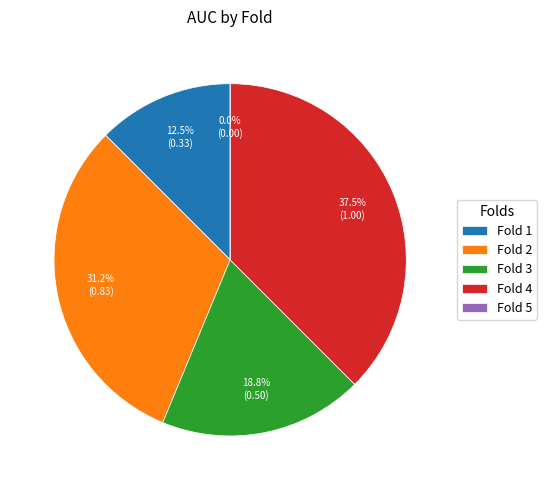

How many segments does this pie chart have?

5